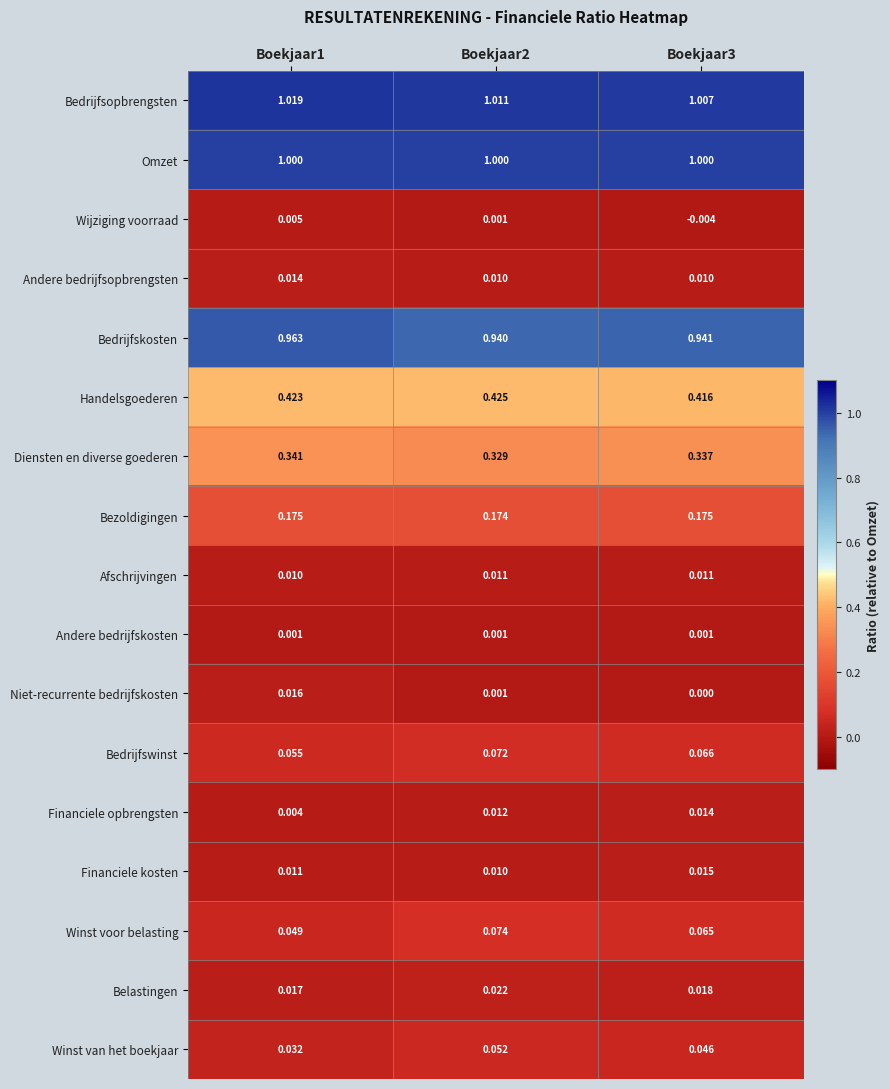

At Boekjaar1, list the series in order from largest to smallest.

Bedrijfsopbrengsten, Omzet, Bedrijfskosten, Handelsgoederen, Diensten en diverse goederen, Bezoldigingen, Bedrijfswinst, Winst voor belasting, Winst van het boekjaar, Belastingen, Niet-recurrente bedrijfskosten, Andere bedrijfsopbrengsten, Financiele kosten, Afschrijvingen, Wijziging voorraad, Financiele opbrengsten, Andere bedrijfskosten